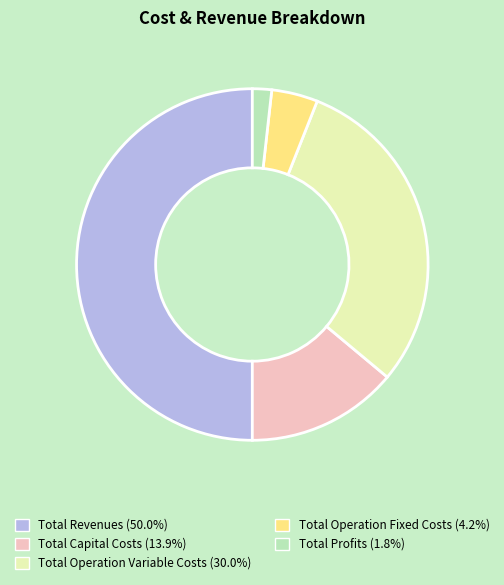

Is Total Capital Costs the majority of the pie?

No